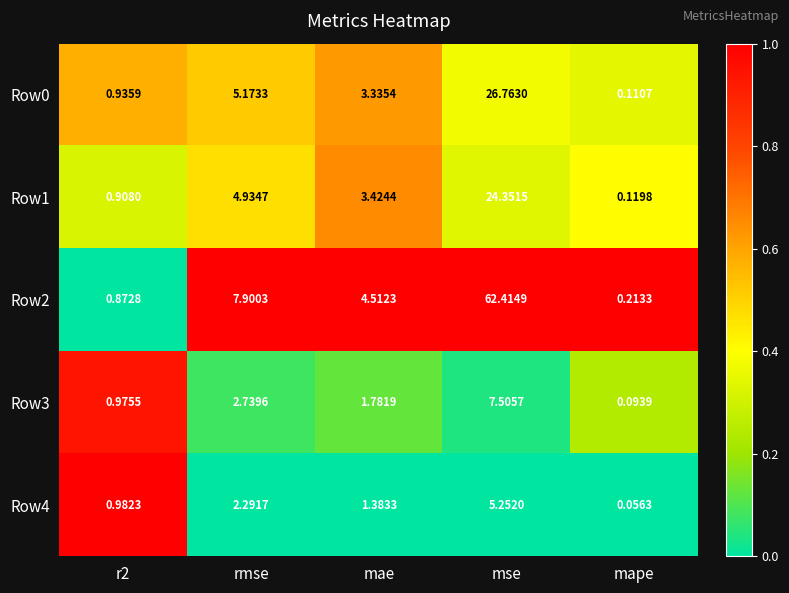

At which category is the sum across all series the highest?

mse